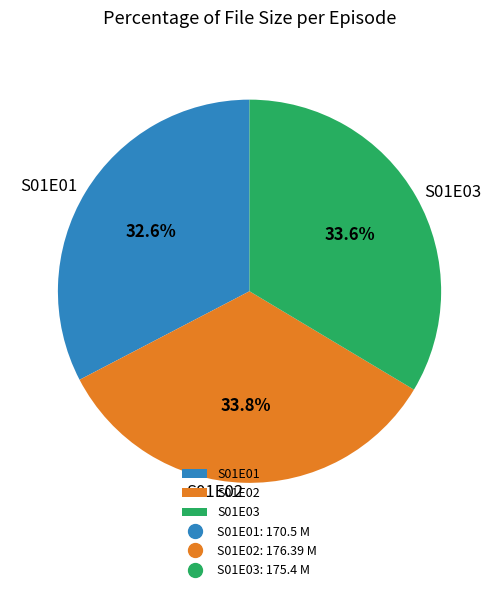

Is the sum of S01E01 and S01E02 greater than half?

Yes